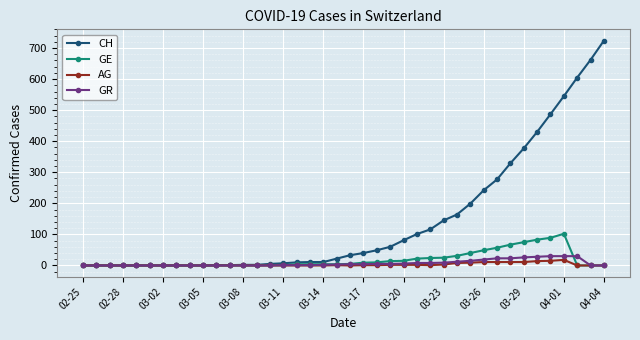

Which series has the largest total across all categories?

CH